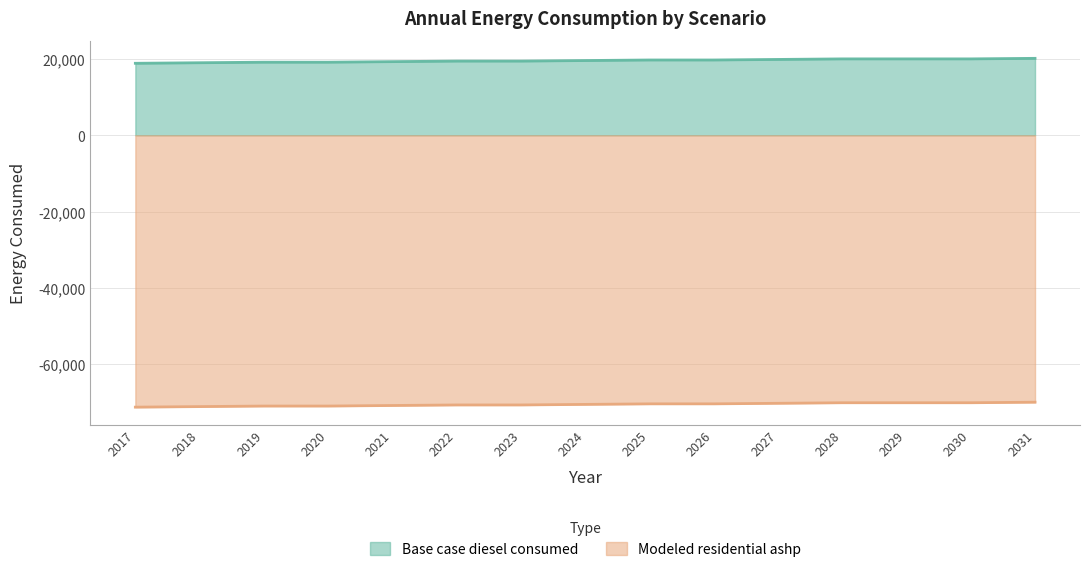

How many data points in Modeled residential ashp are above -70549?

7